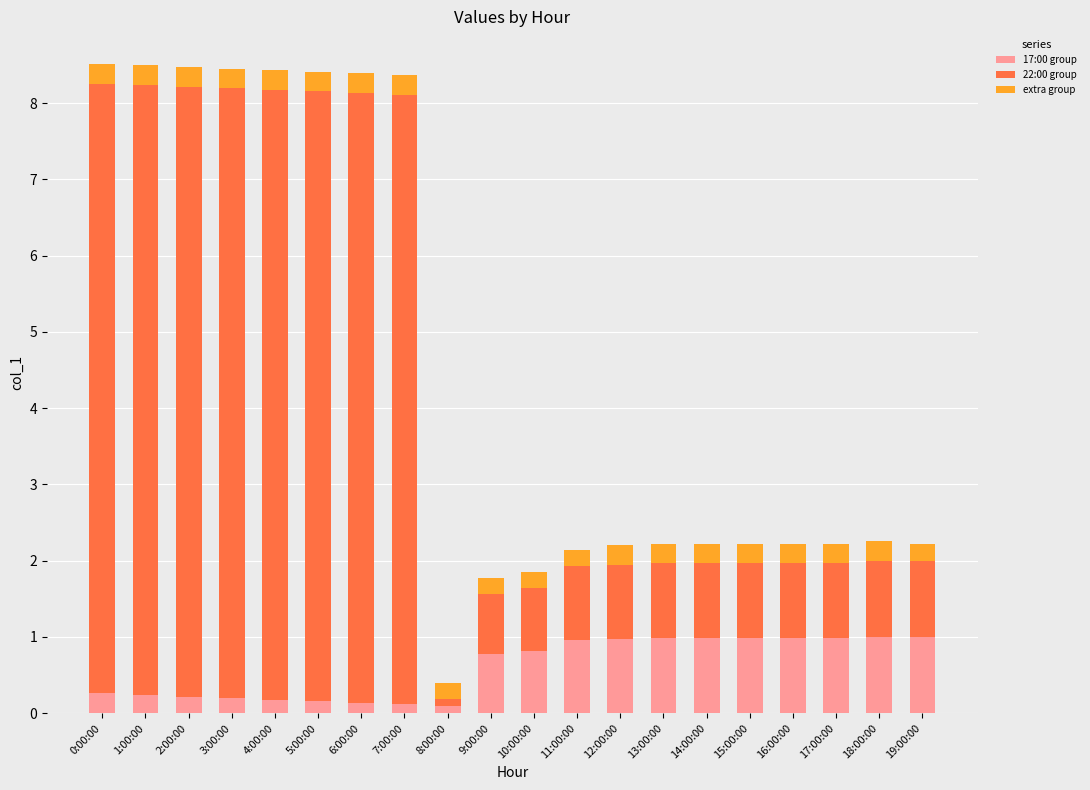

Is it true that 17:00 group equals 0.2 at 1:00:00?

True